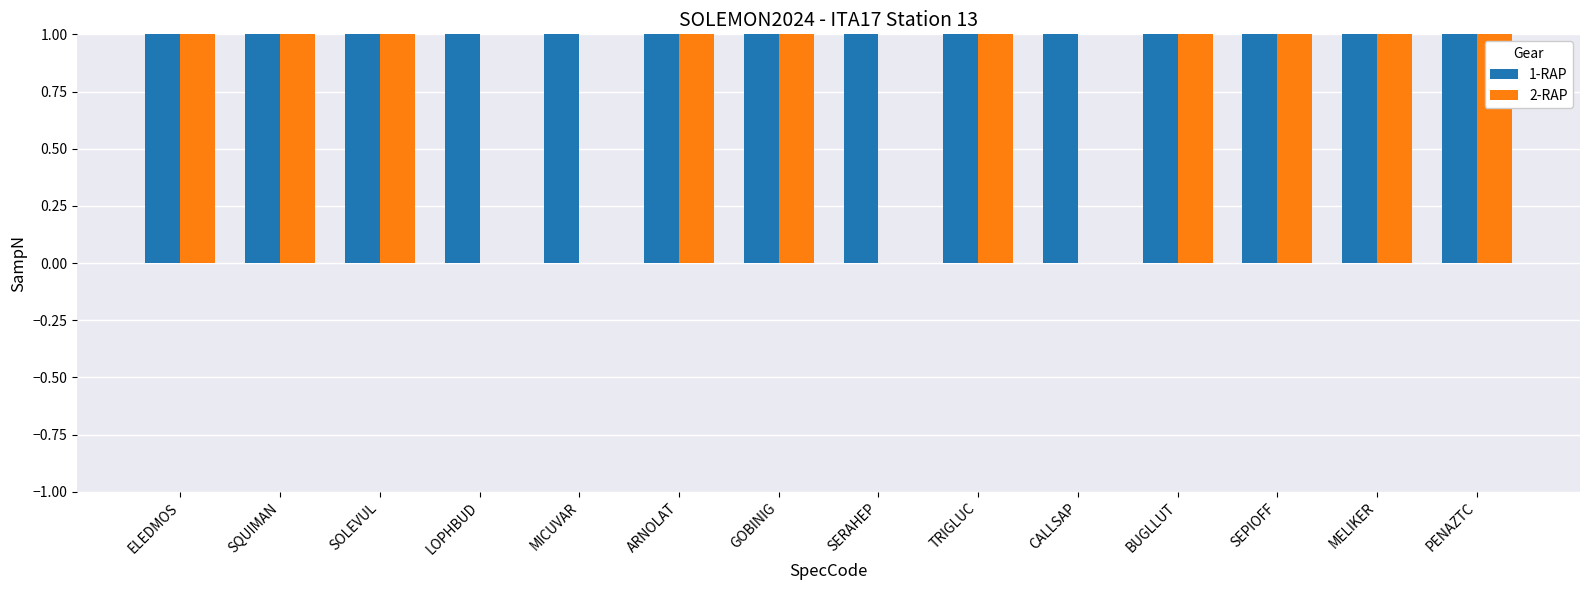

How many data points does each series have?

14